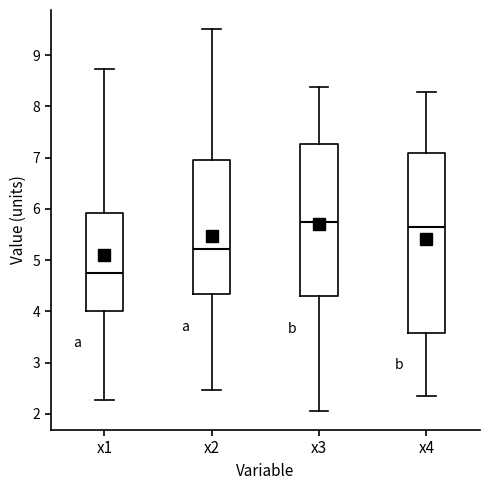

Reading left to right, transcribe this box plot: for each box, give where its median line is, the range the box spans, and where its two whiskers end, as read against the y-axis. The values are not printed on the chart, so give them approximately, as read against the axis.

x1: median 4.7, box 4.0 to 5.9, whiskers 2.3 to 8.7
x2: median 5.2, box 4.3 to 7.0, whiskers 2.5 to 9.5
x3: median 5.8, box 4.3 to 7.3, whiskers 2.1 to 8.4
x4: median 5.6, box 3.6 to 7.1, whiskers 2.4 to 8.3